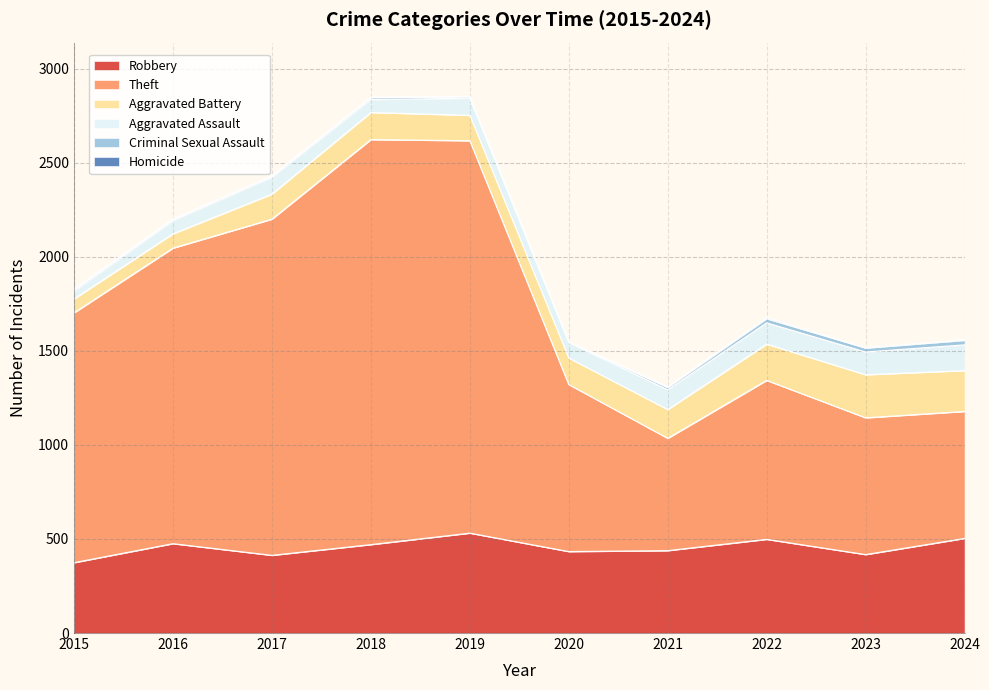

What is the value of the Aggravated Battery point at the 8th from the left?

193